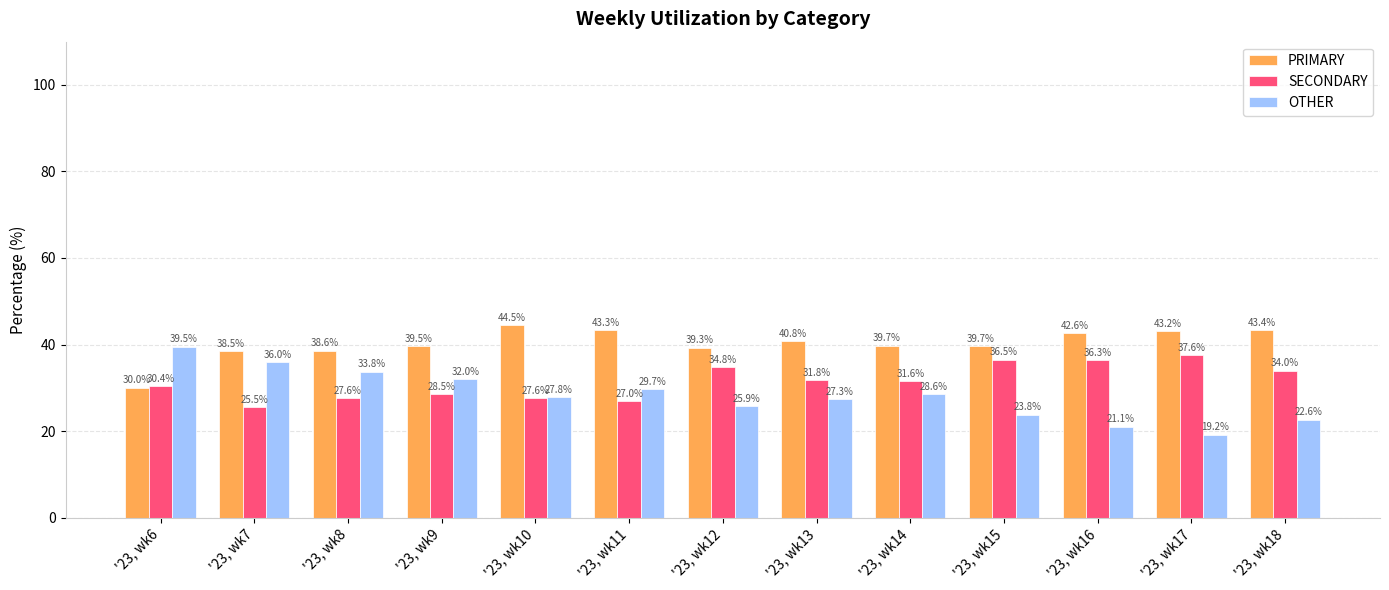

Which series changed the most between '23, wk14 and '23, wk16?

OTHER